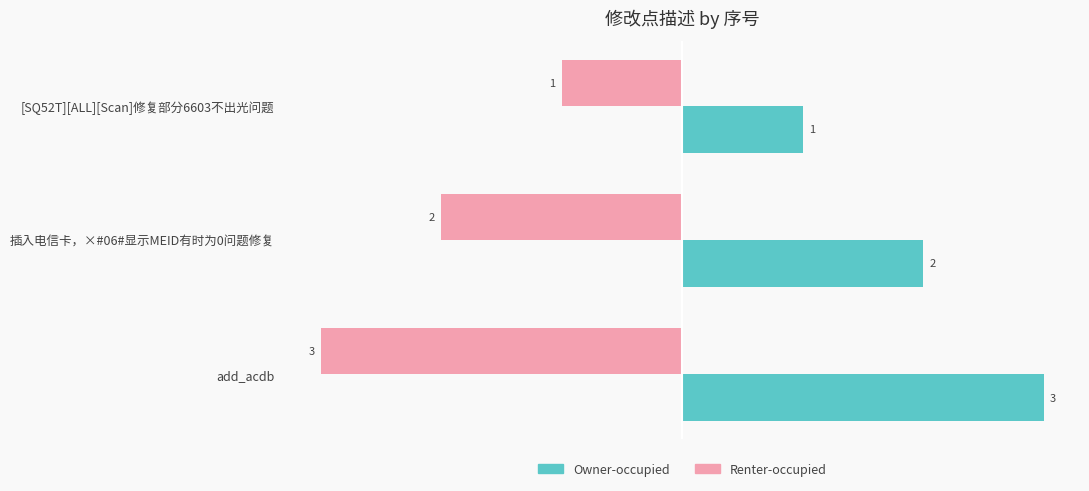

At which label is Owner-occupied closest to 2?

插入电信卡，×#06#显示MEID有时为0问题修复